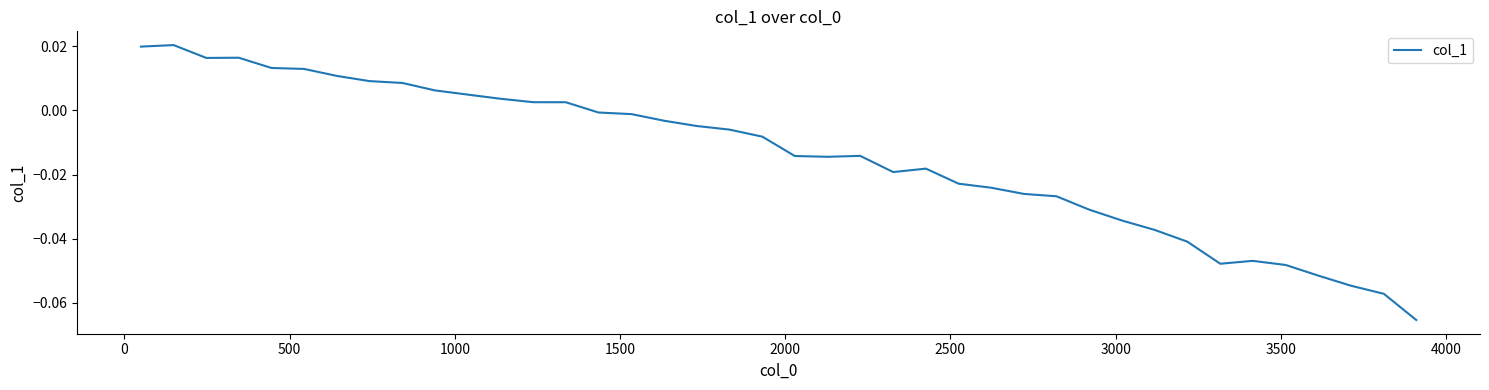

How many lines are shown in the chart?

1